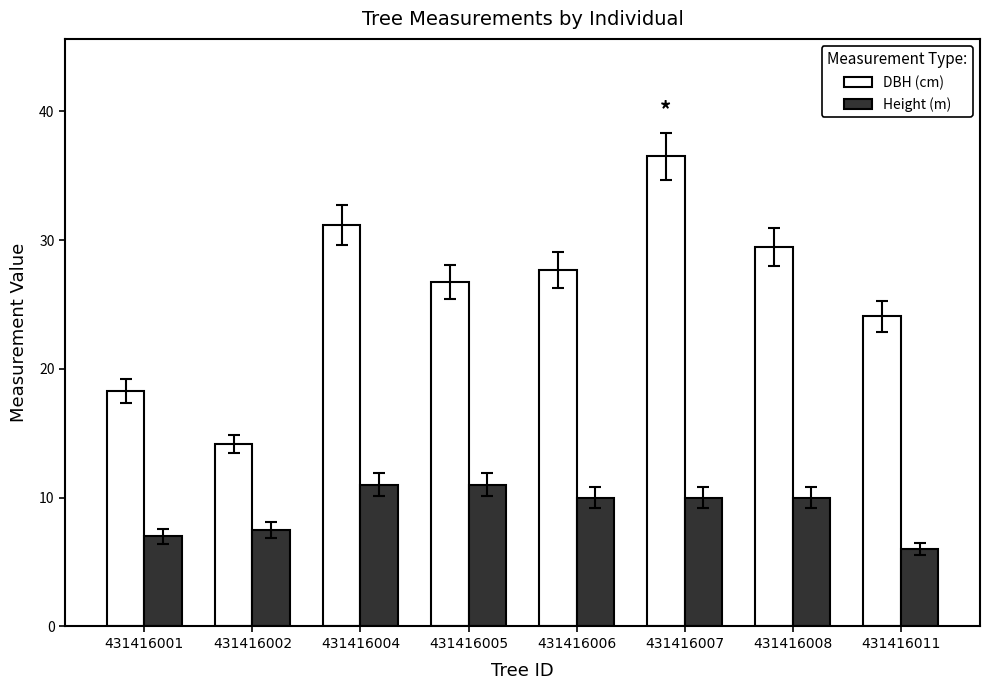

Rank the series by their average value, from lowest to highest.

Height (m), DBH (cm)